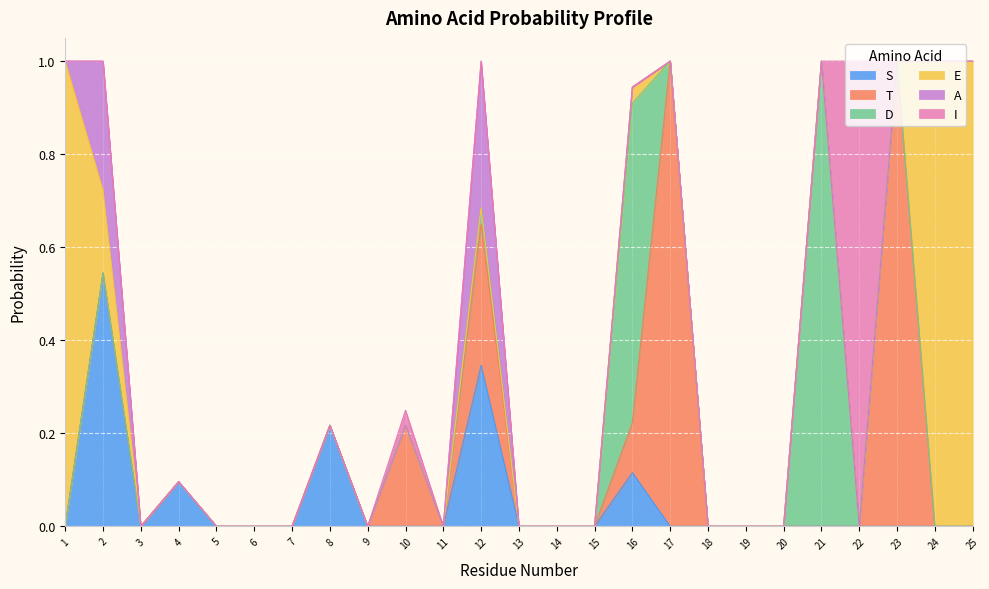

Which series has the widest spread of values?

T